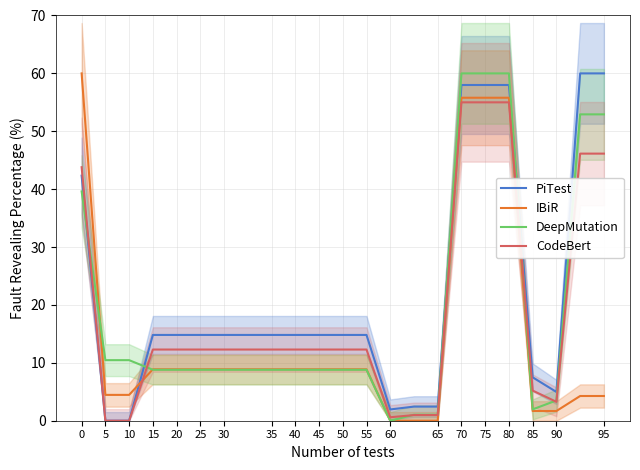

What is the difference between the maximum and minimum values in the CodeBert series?

55.0